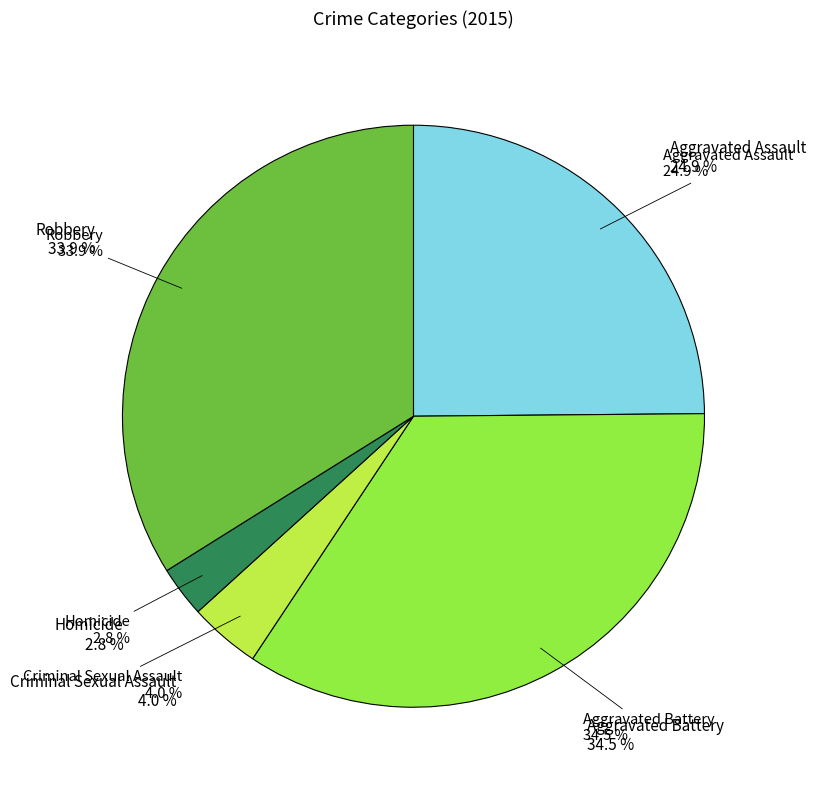

True or false: Aggravated Assault accounts for 14% of the total.

False